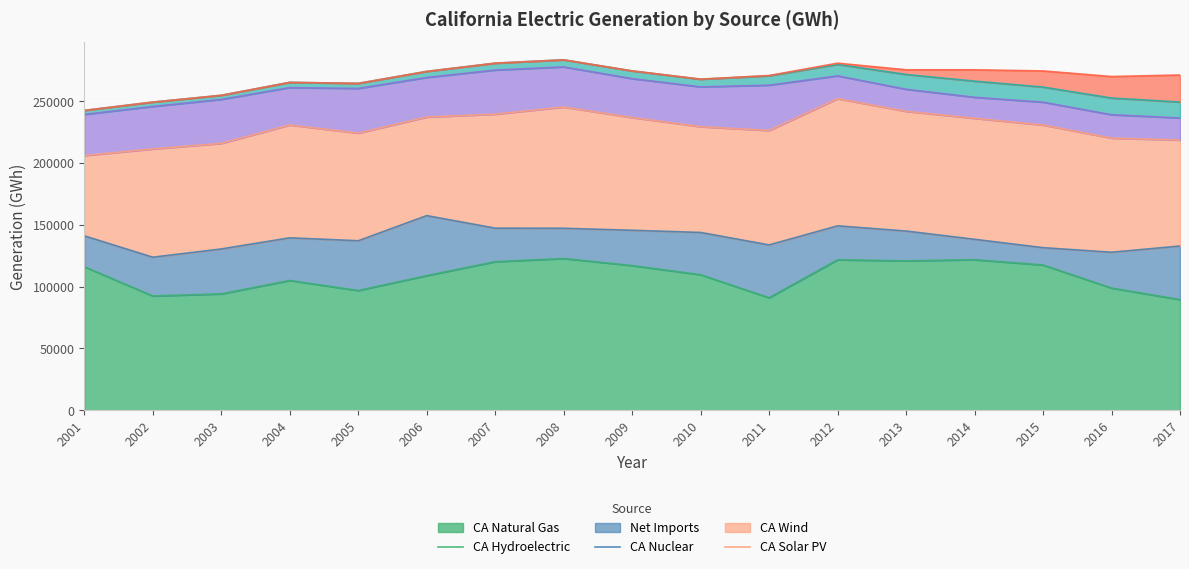

What is the approximate value of CA Wind at 2001?

3242